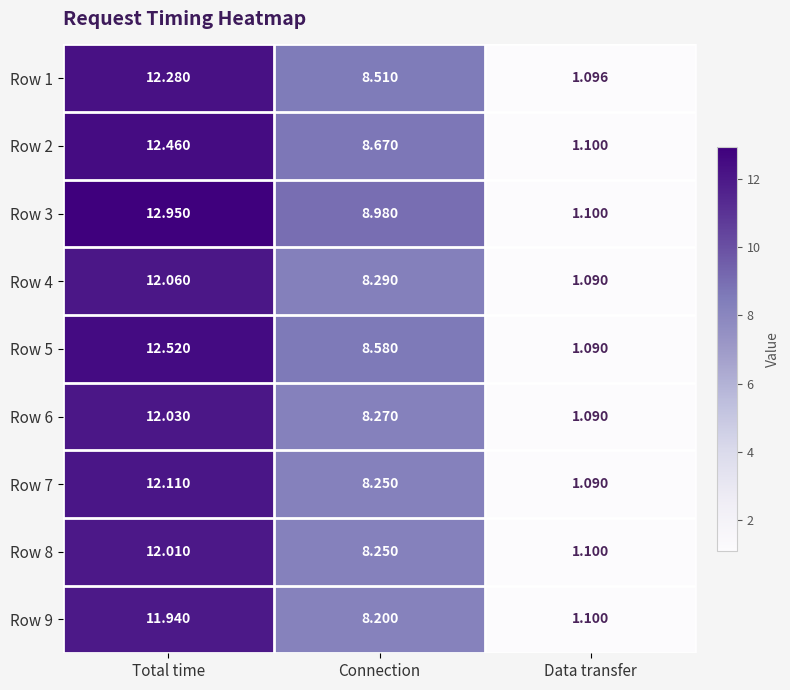

Rank the series at Total time from lowest to highest value.

Row 9, Row 8, Row 6, Row 4, Row 7, Row 1, Row 2, Row 5, Row 3